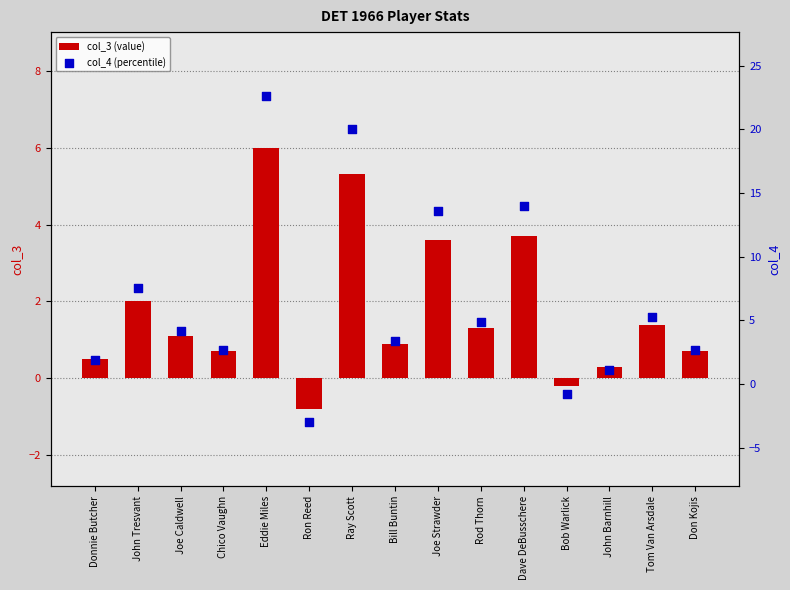

Which series has the largest total across all categories?

col_4 (percentile)